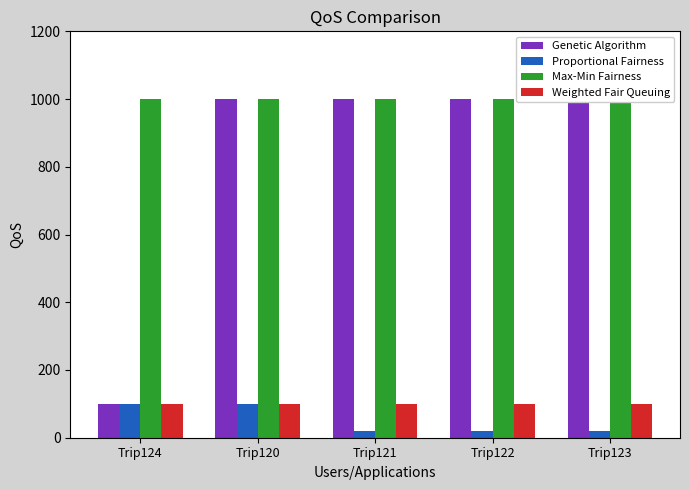

What is the difference between the maximum and minimum values in the Genetic Algorithm series?

900